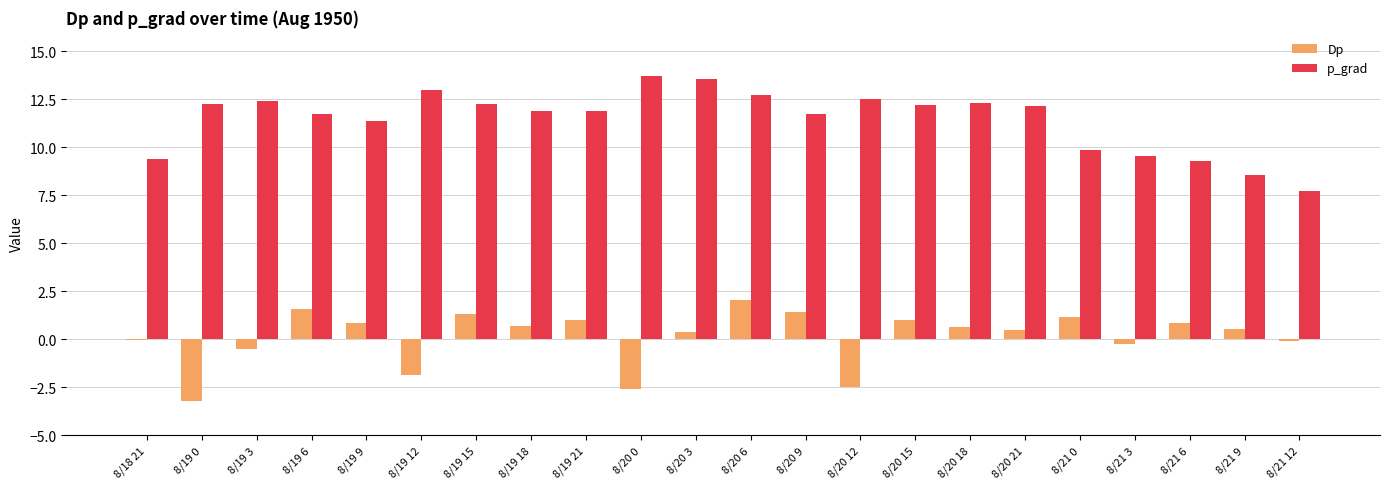

Between 8/19 3 and 8/21 9, which series saw the biggest shift?

p_grad